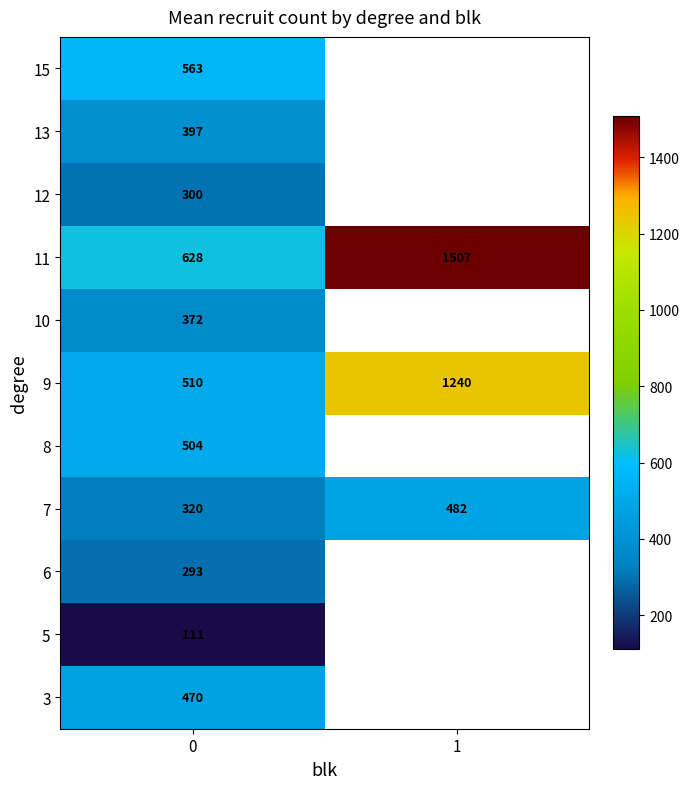

List the labels in order of 11 value, smallest first.

0, 1